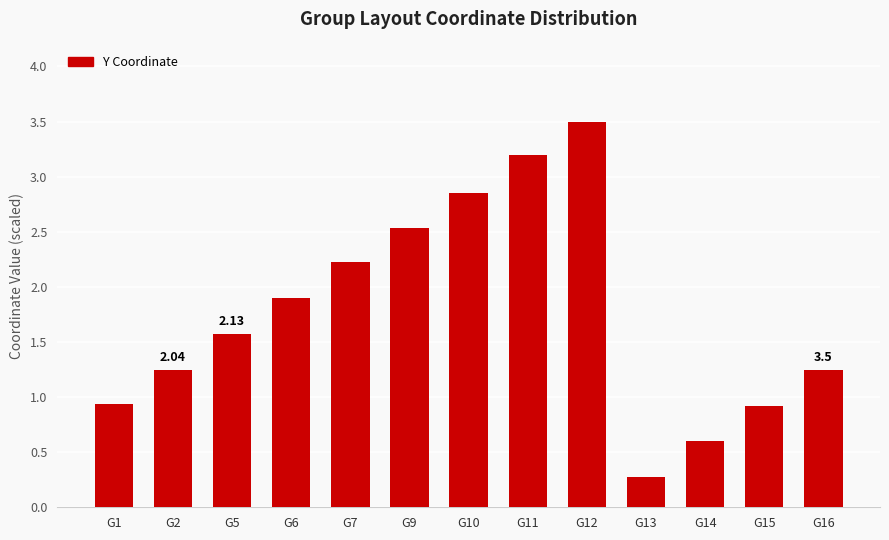

What is the change in value from G11 to G15?

-2.3